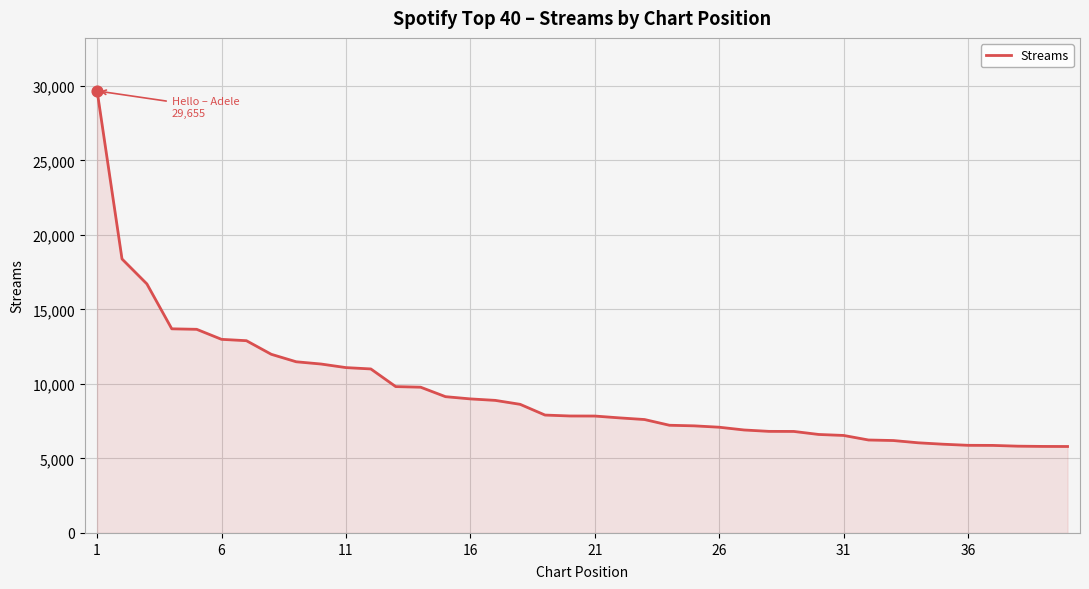

What is the maximum value shown in the chart?

29655